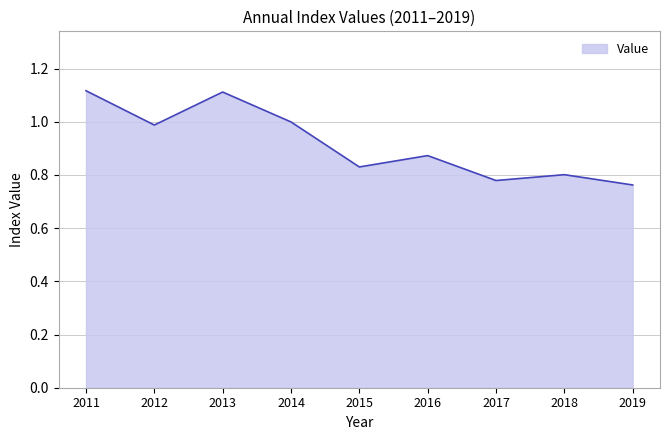

What is the difference between the maximum and minimum values?

0.4